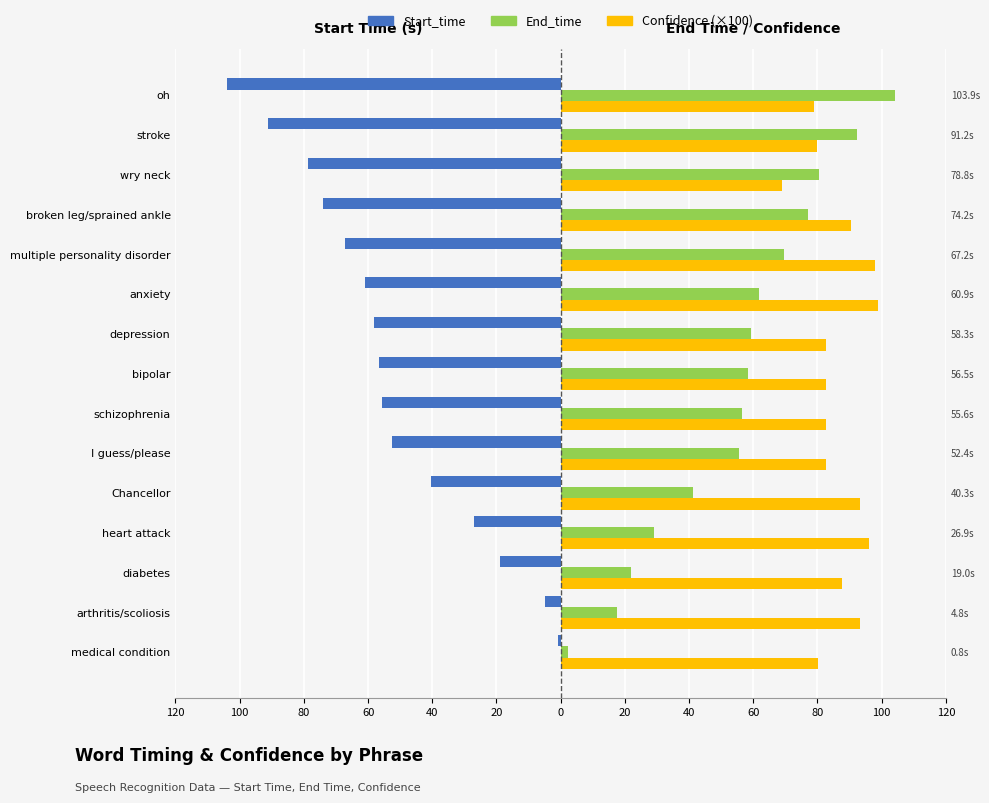

What is the average value of the End_time series?

55.1